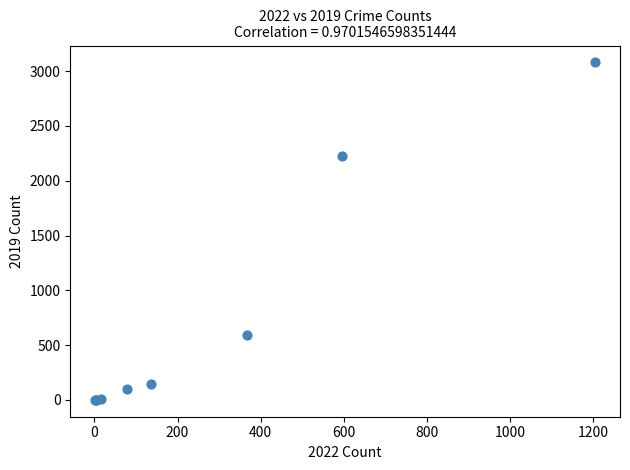

What Y value in the scatter plot is closest to 1540?

2230